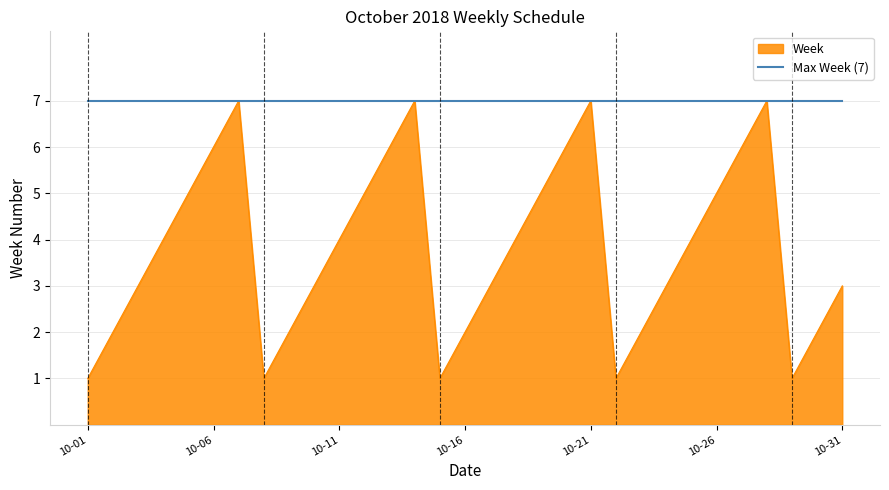

What is the maximum value shown in the chart?

7